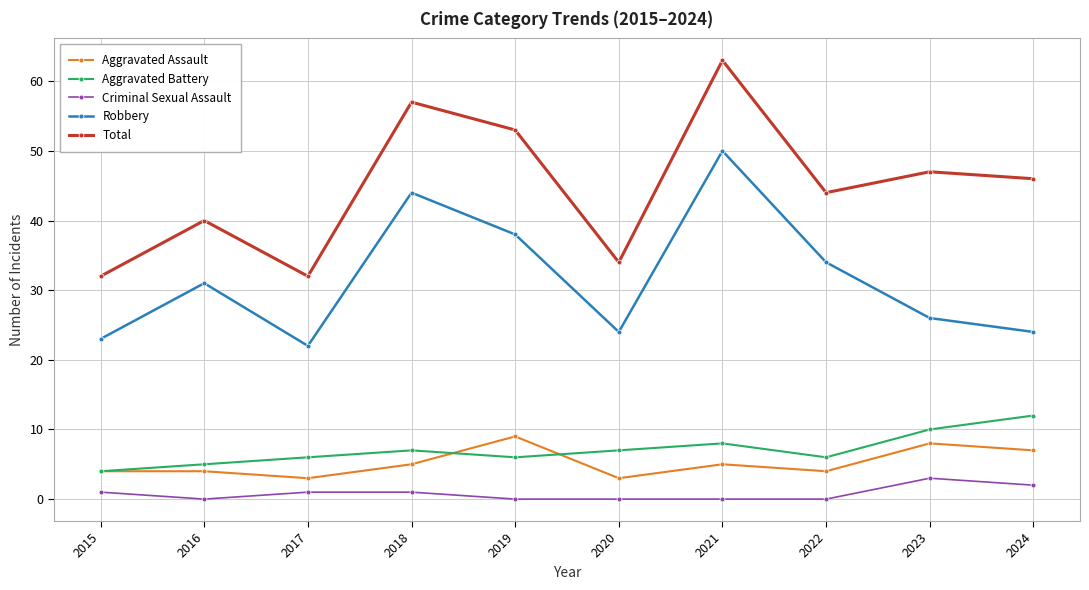

Read the Aggravated Assault value at 2020.

3